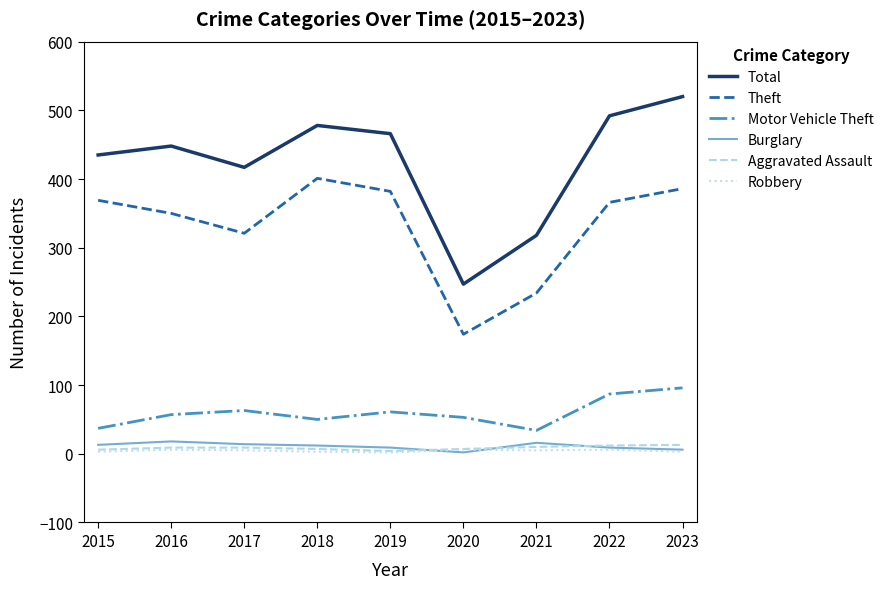

What is the highest value of the Motor Vehicle Theft series?

96